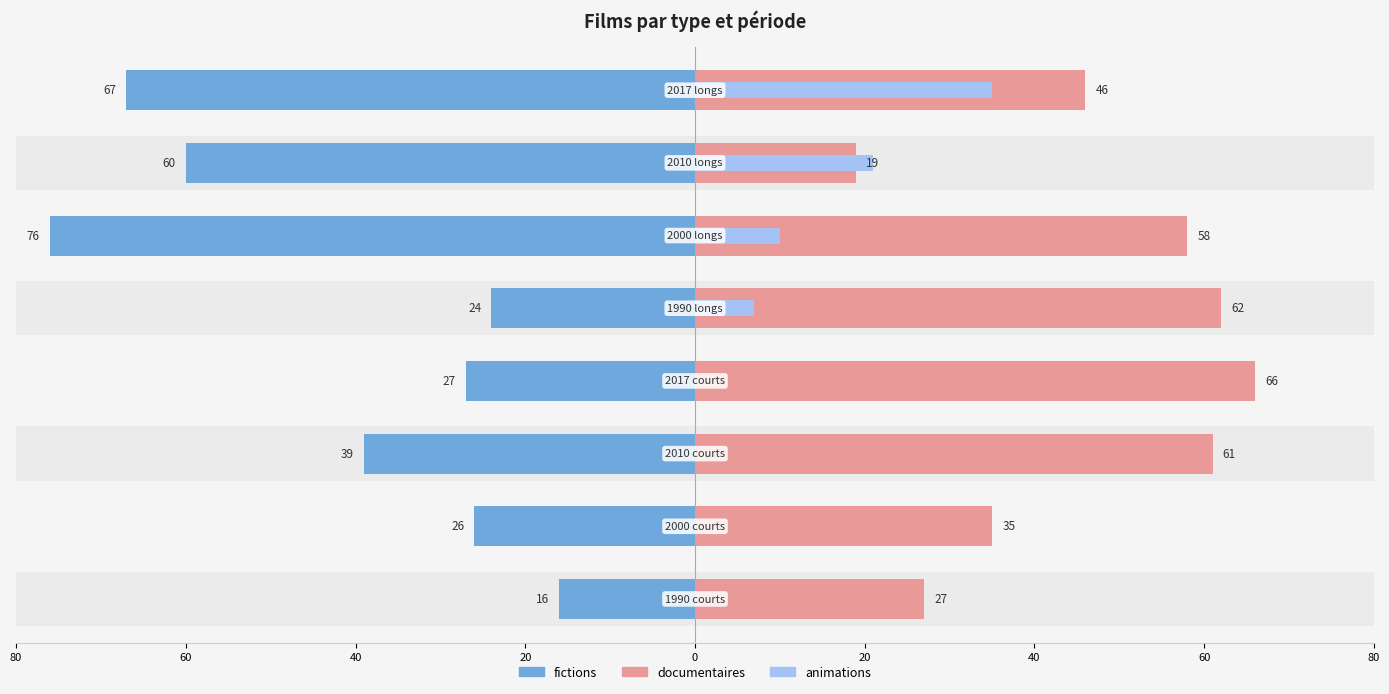

Which series has the largest range (max minus min)?

fictions